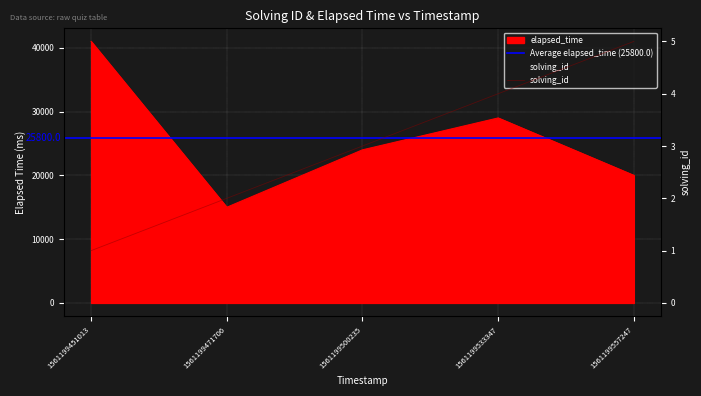

The solving_id series shows 4 at 1561199533347. True or false?

True